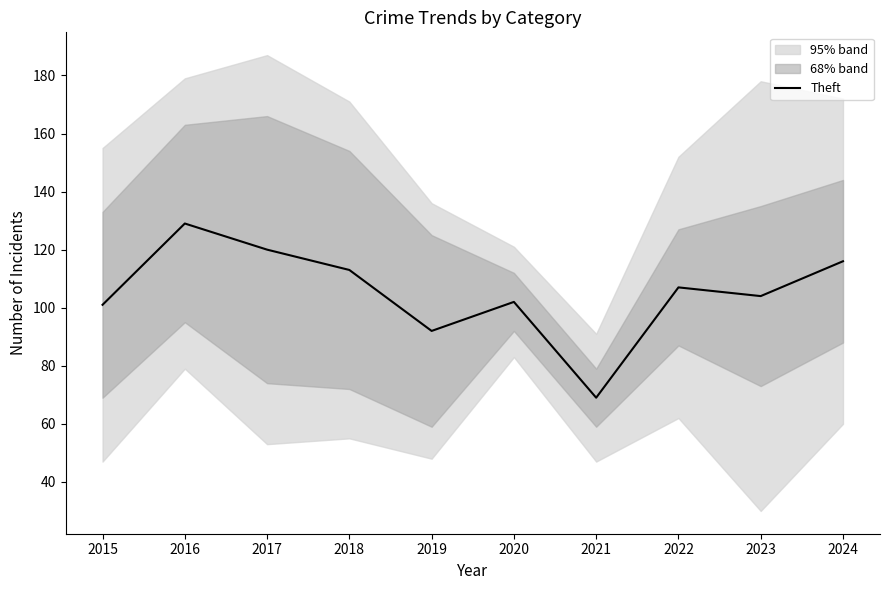

The value at 2015 is 35. True or false?

False